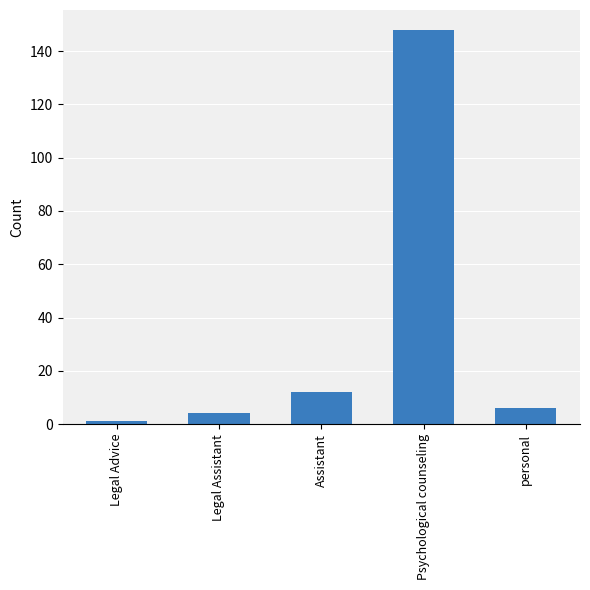

Is it true that the value at Psychological counseling is 148?

True